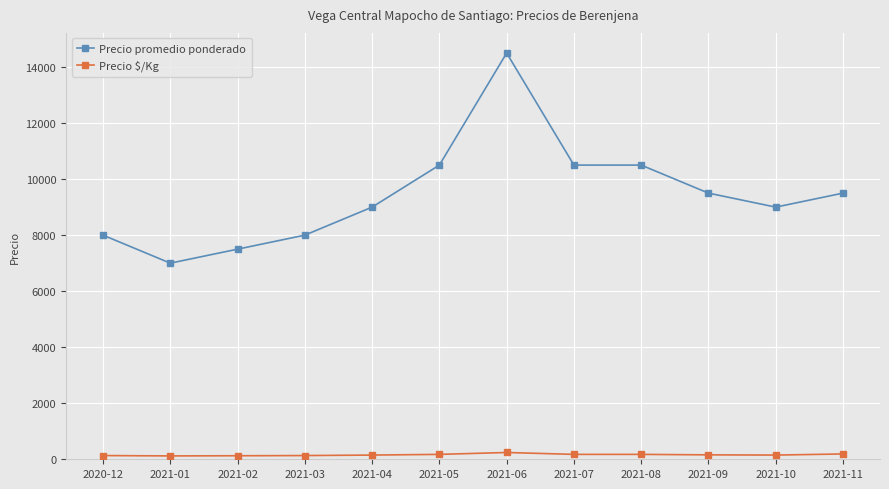

At which category does Precio promedio ponderado reach its first local valley?

2021-01